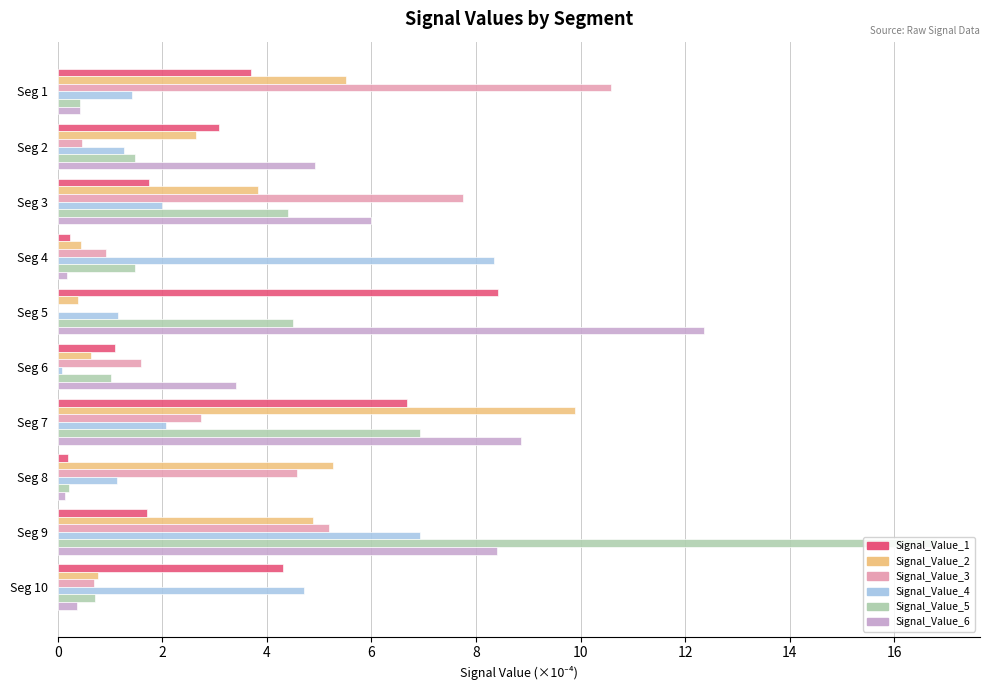

What is the sum of the Signal_Value_2 values at Seg 10 and Seg 3?

4.6